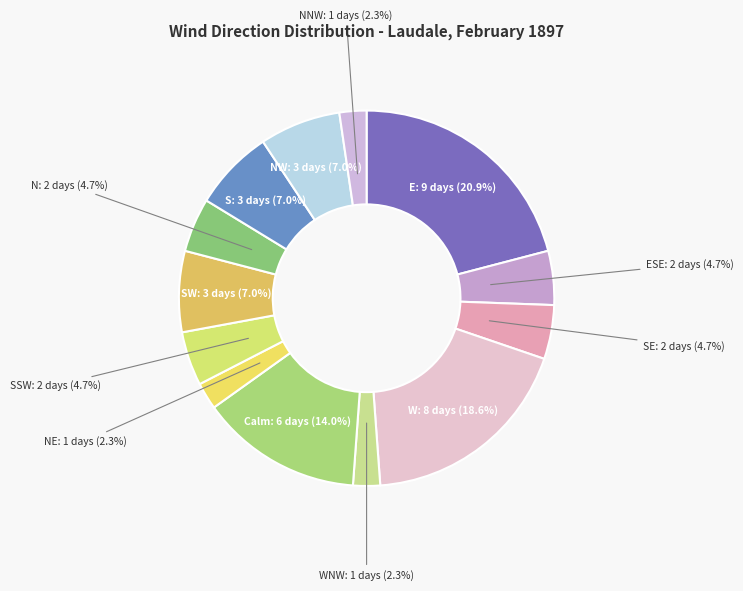

Is there any slice that represents more than half of the pie?

No